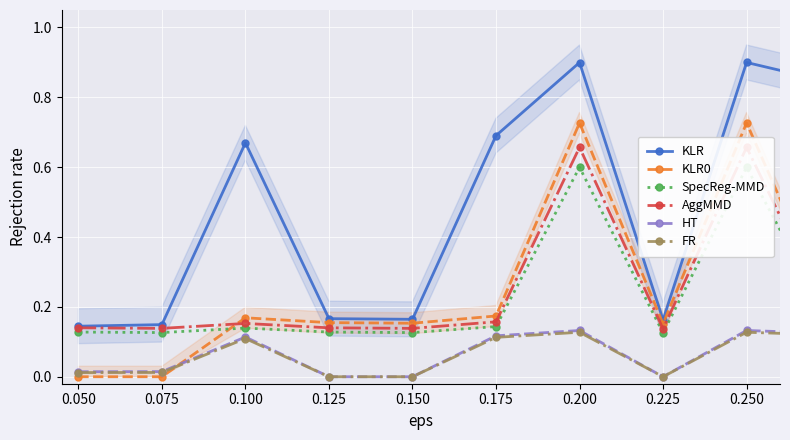

What is the approximate value of SpecReg-MMD at 0.050?

0.1